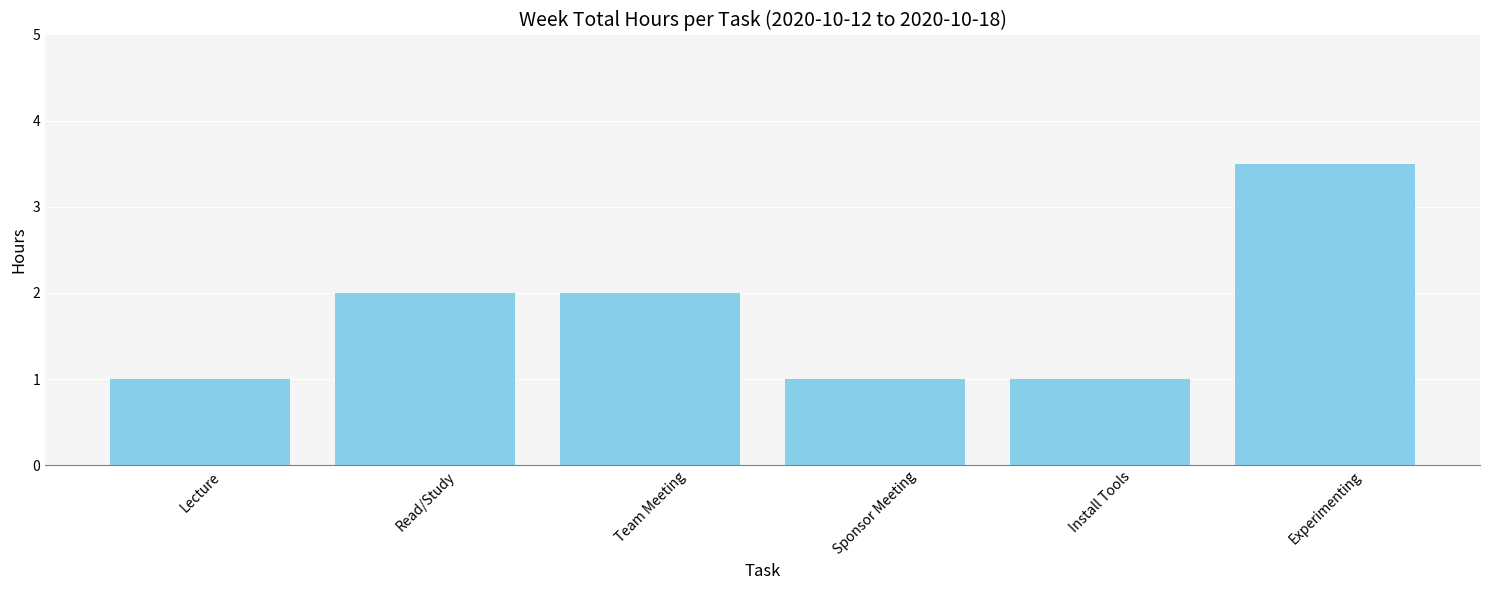

What is the label of the 1st bar from the left?

Lecture